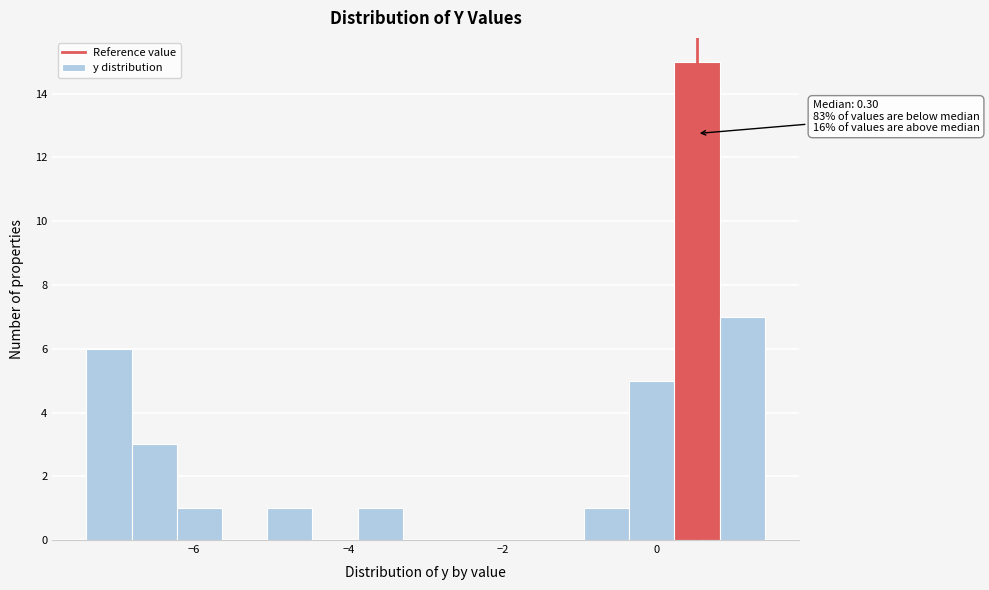

Around what value on the x-axis is the tallest bar? Give the approximate position of its centre, as read against the axis.

0.6